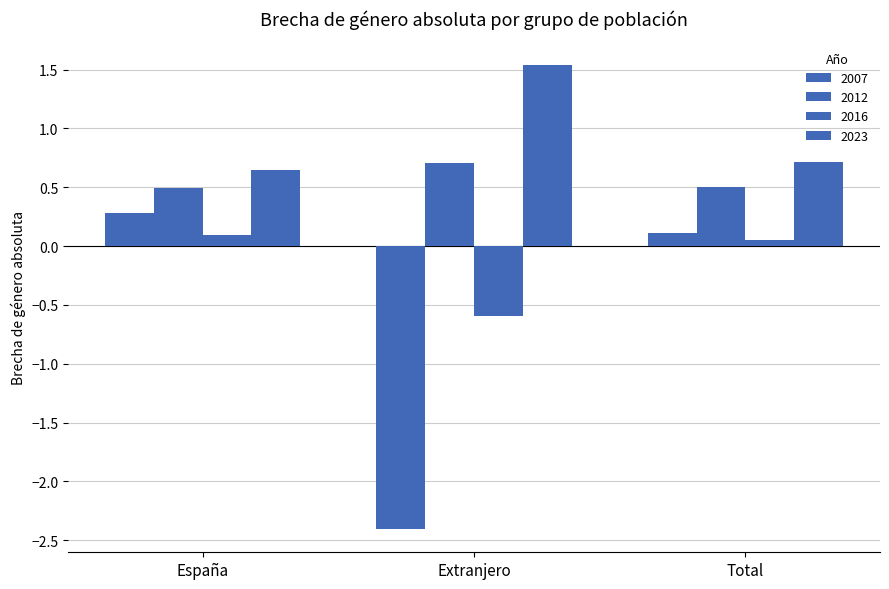

How many bars are there in each group?

4